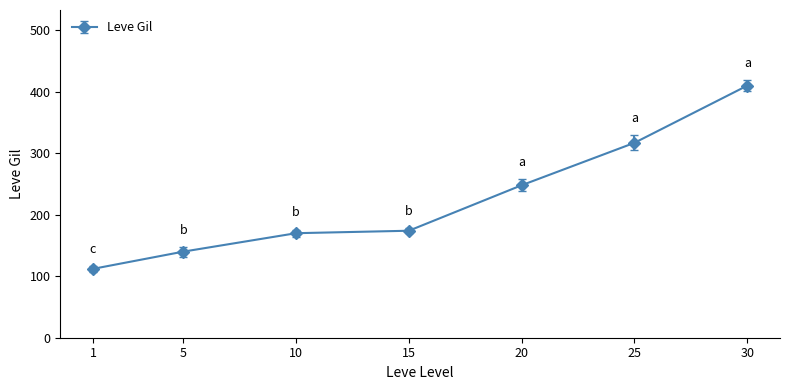

Where is the data nearest to the value 261?

20